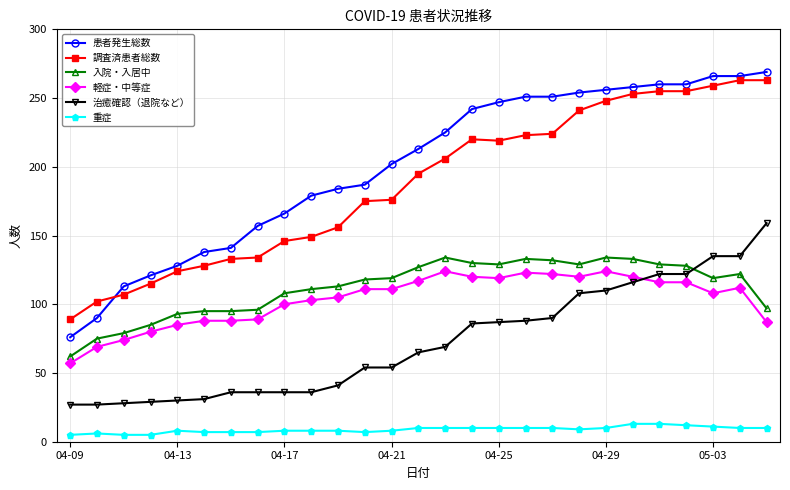

How many lines are shown in the chart?

6